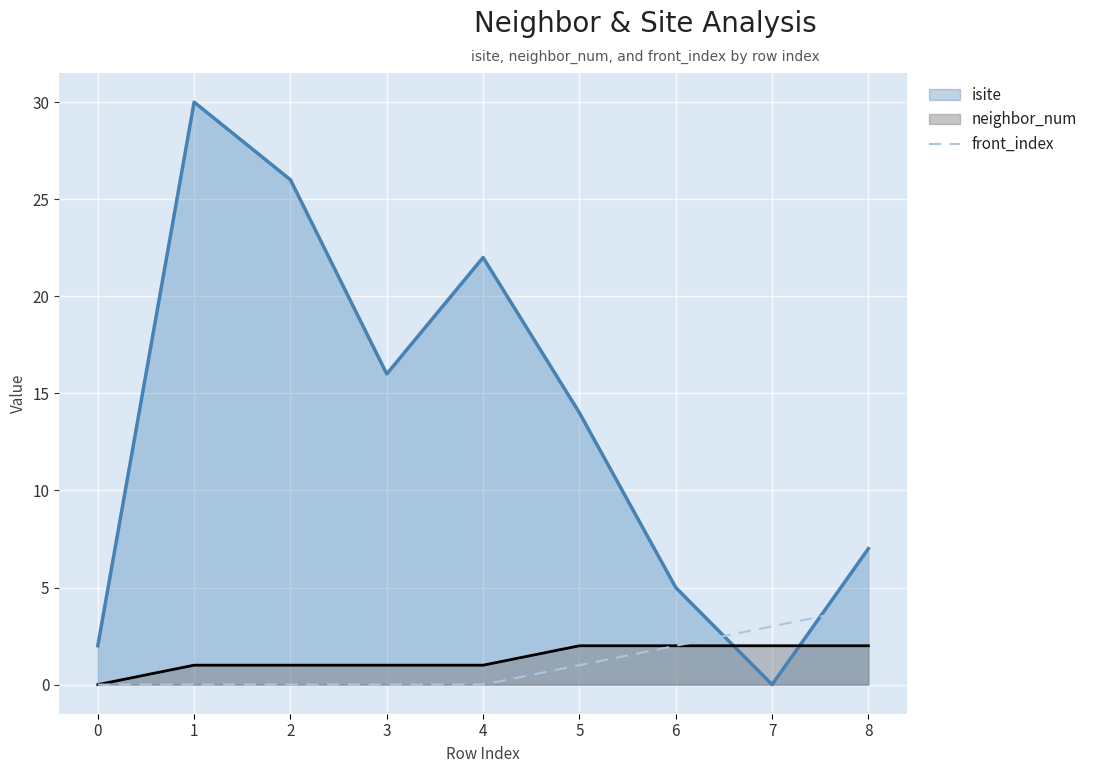

How many lines are shown in the chart?

3